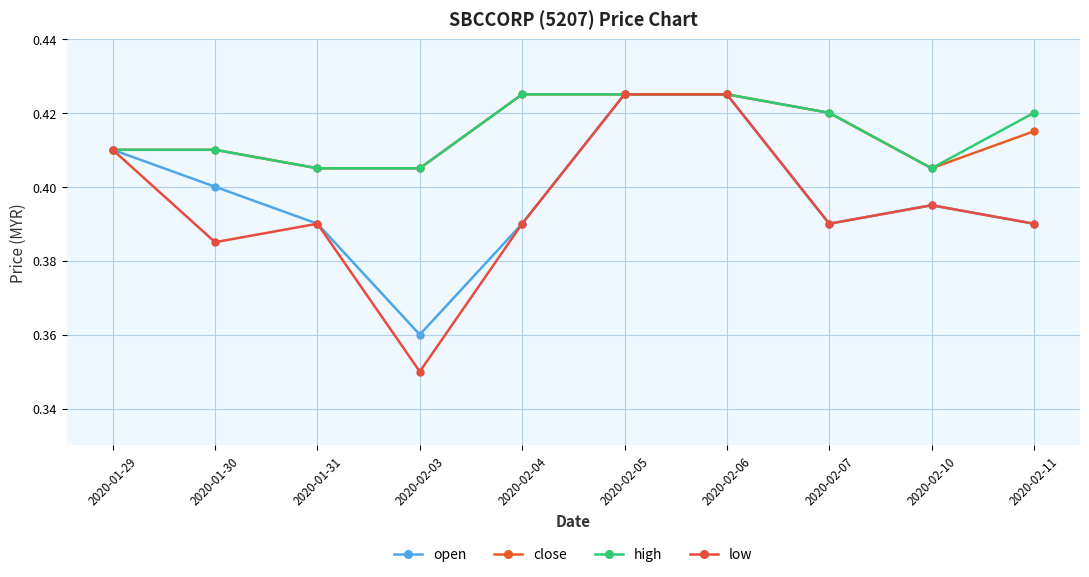

What is the difference between the second highest and minimum values in the low series?

0.1